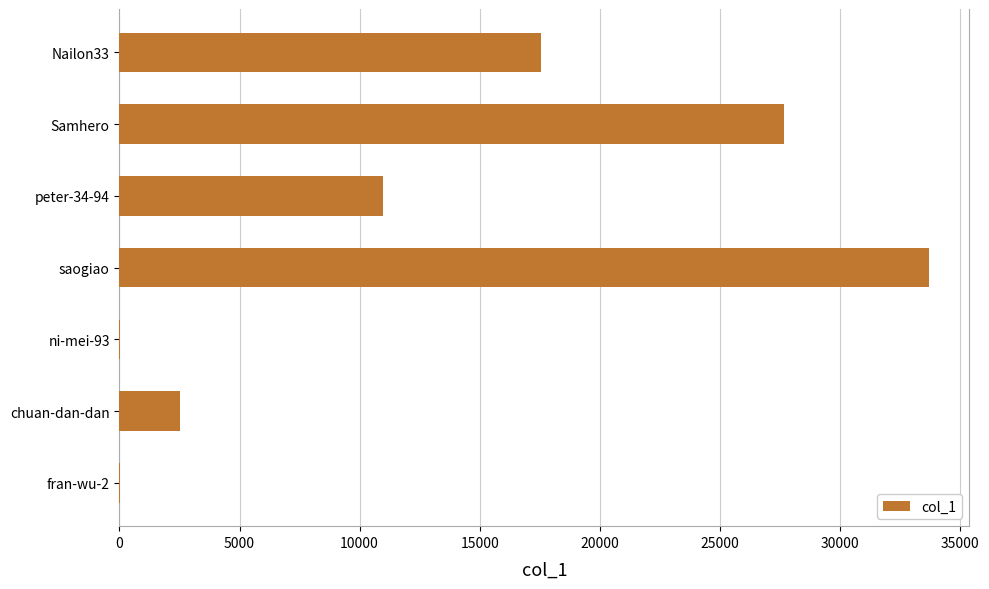

Which has a higher value, Samhero or Nailon33?

Samhero